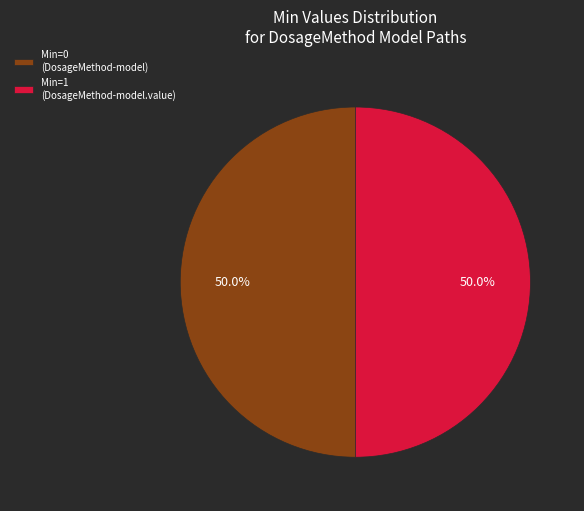

Count the number of slices in the pie.

2